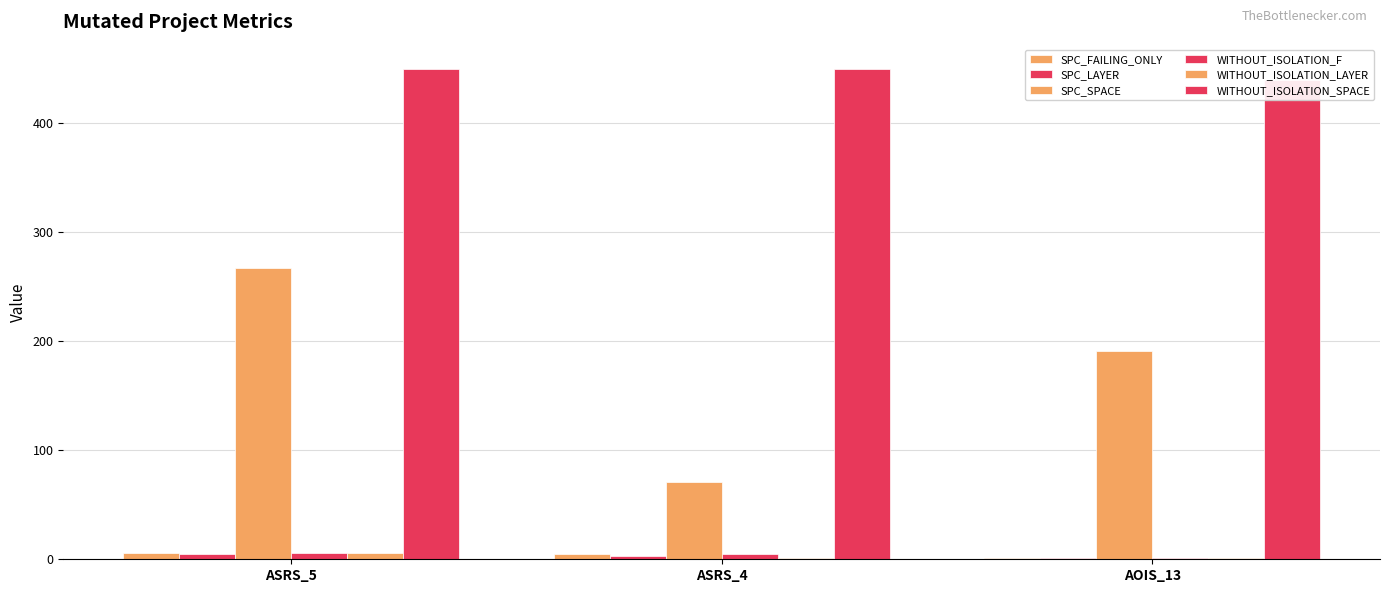

The SPC_FAILING_ONLY series shows 6 at ASRS_5. True or false?

True